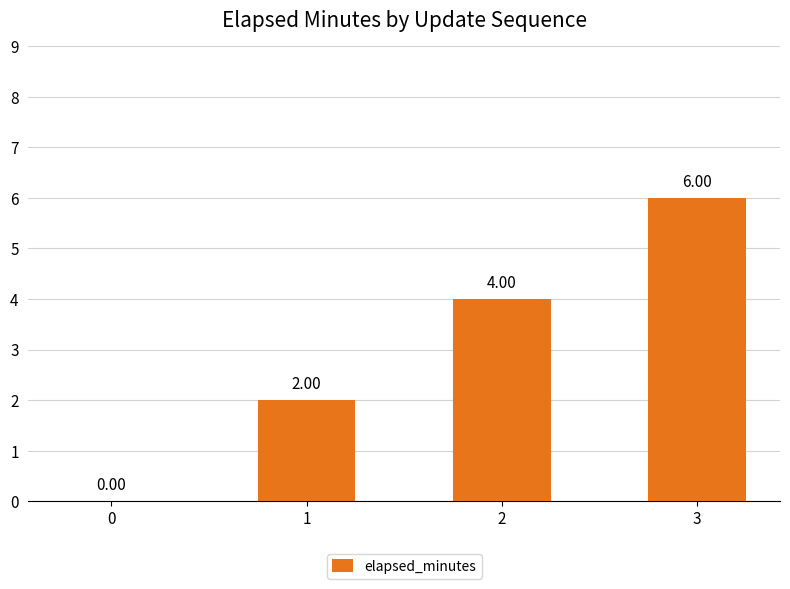

Where is the data nearest to the value 3?

1